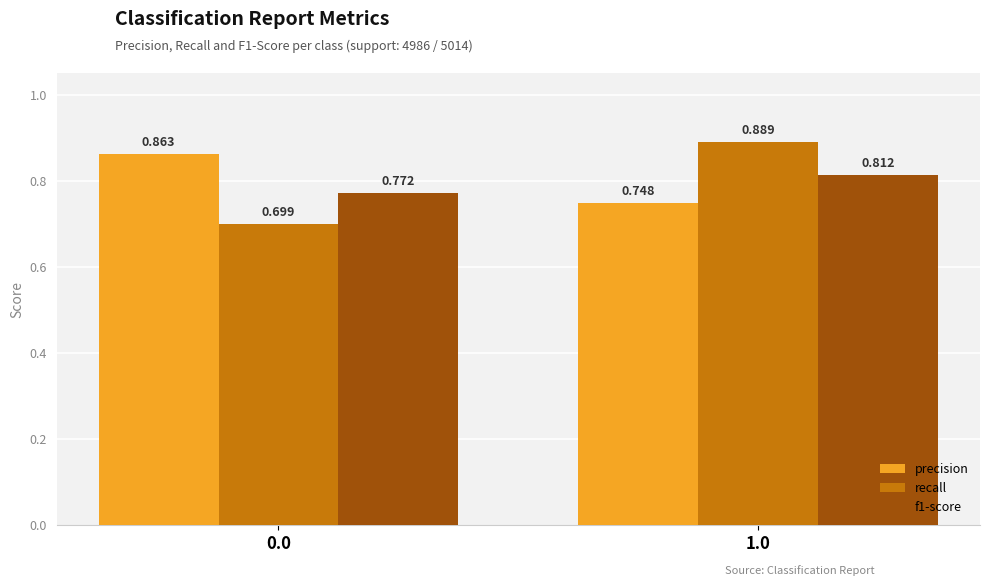

Between 0.0 and 1.0, which series saw the biggest shift?

recall